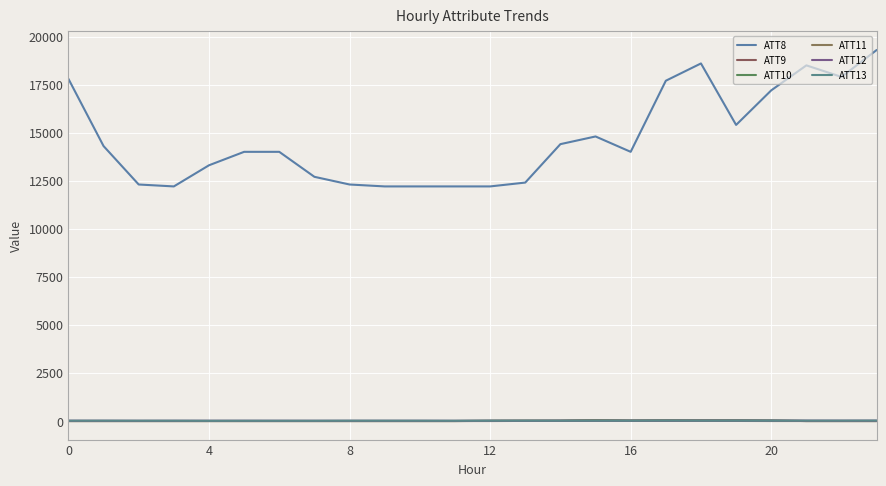

Where do ATT12 and ATT11 first cross each other?

12 and 13